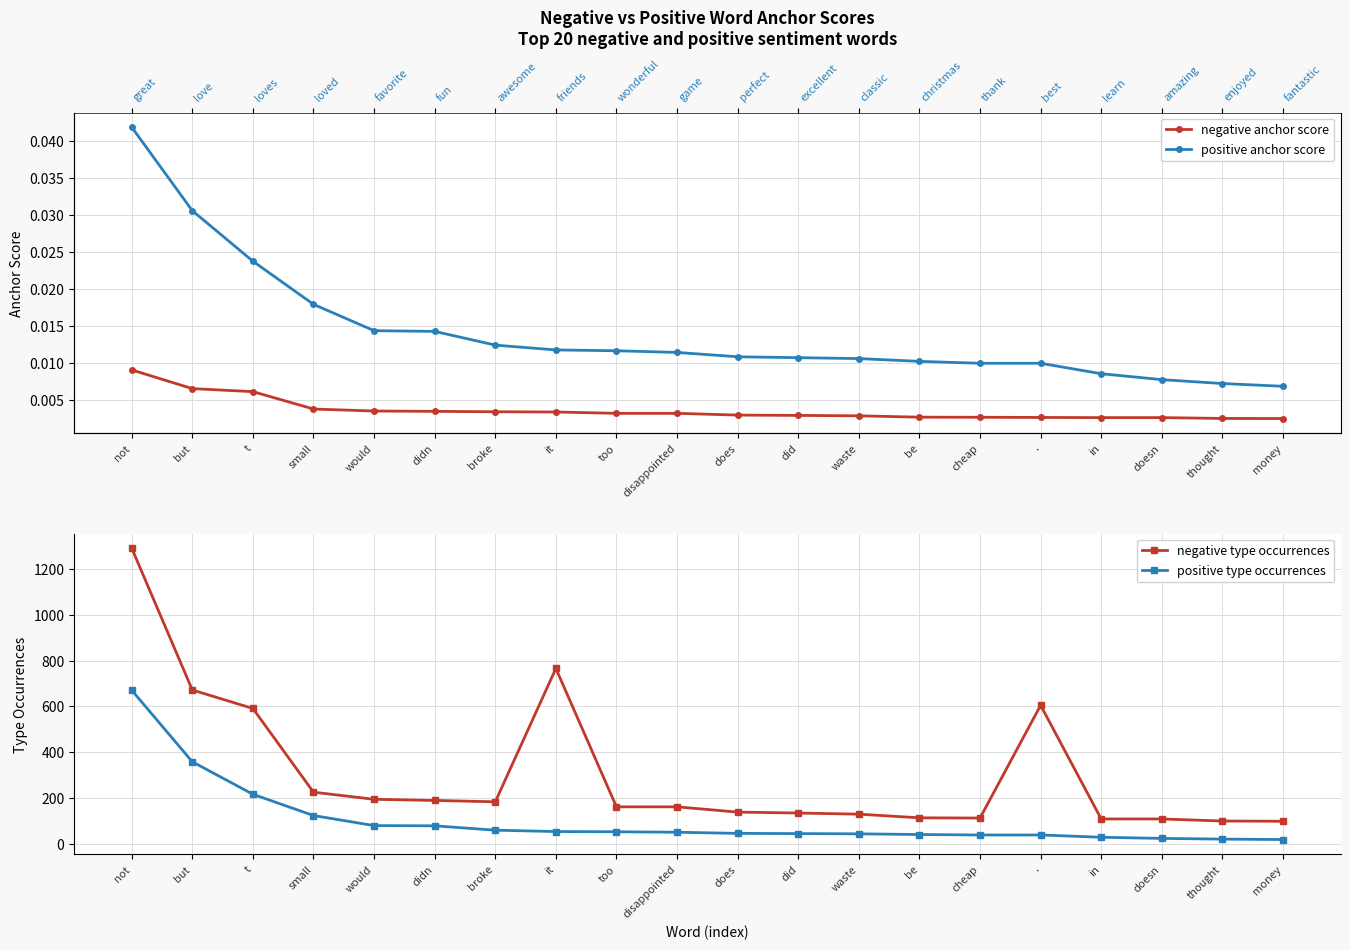

Count the number of categories in the chart.

20